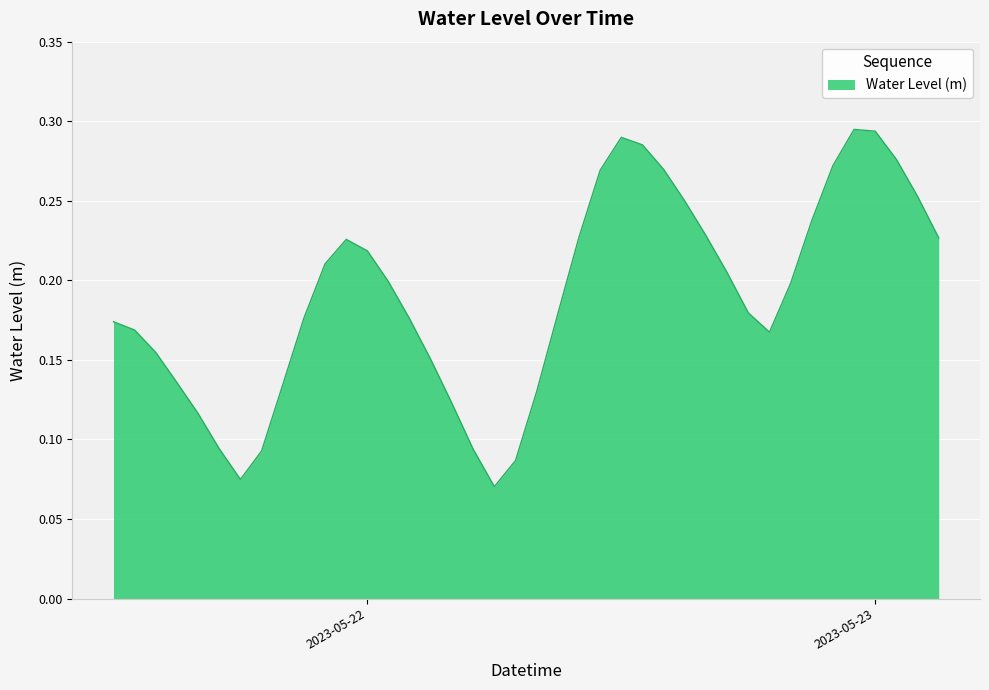

At which category does the chart reach its peak across all series?

2023-05-22 23:00:00